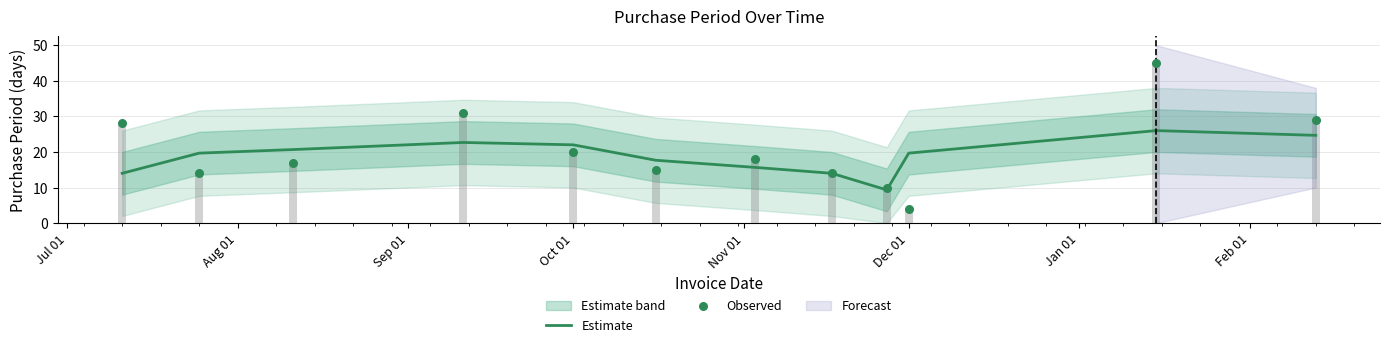

Which series has the largest Y range (max minus min)?

Observed